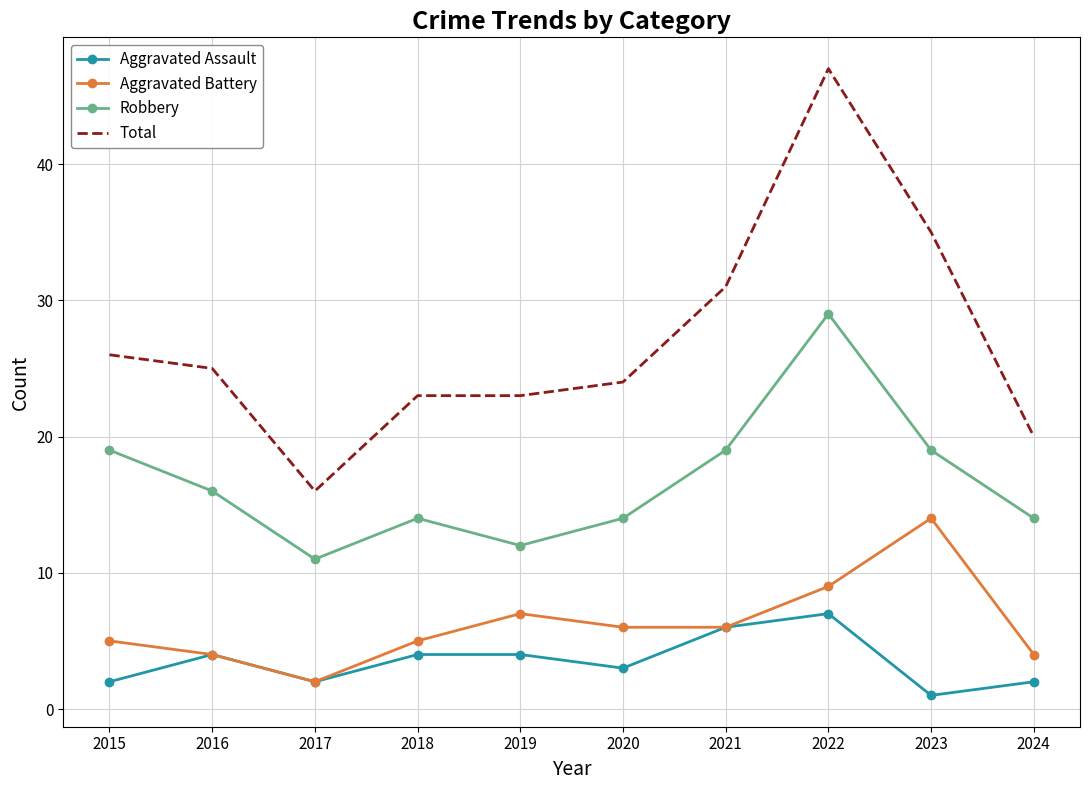

What is the minimum value for Aggravated Battery?

2